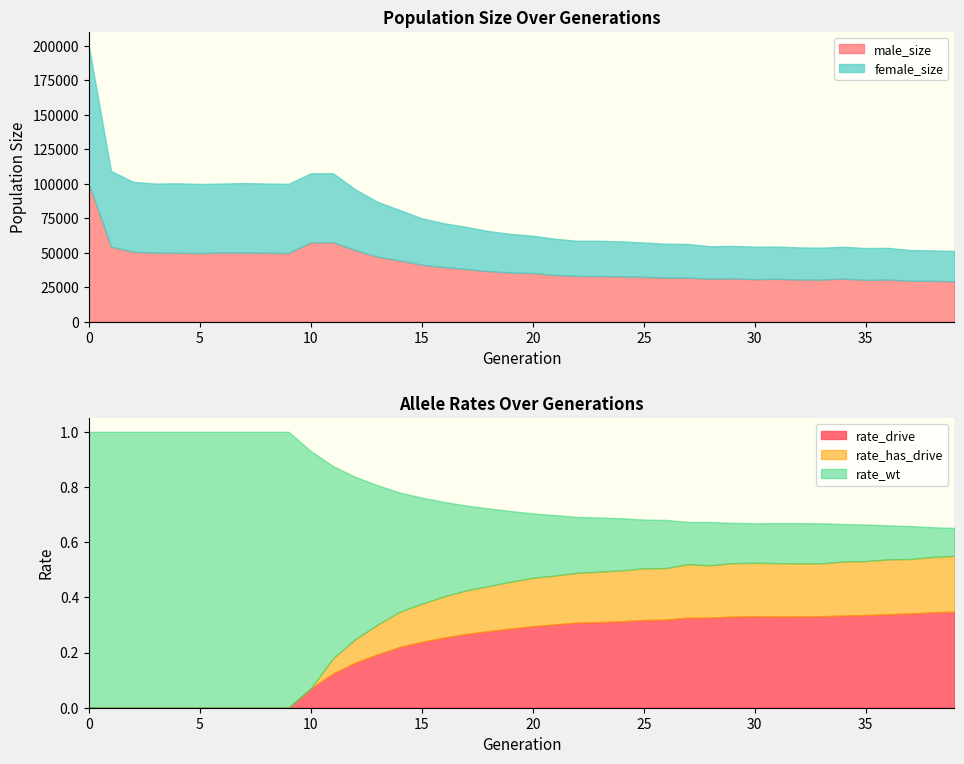

What is the highest value of the male_size series?

99976